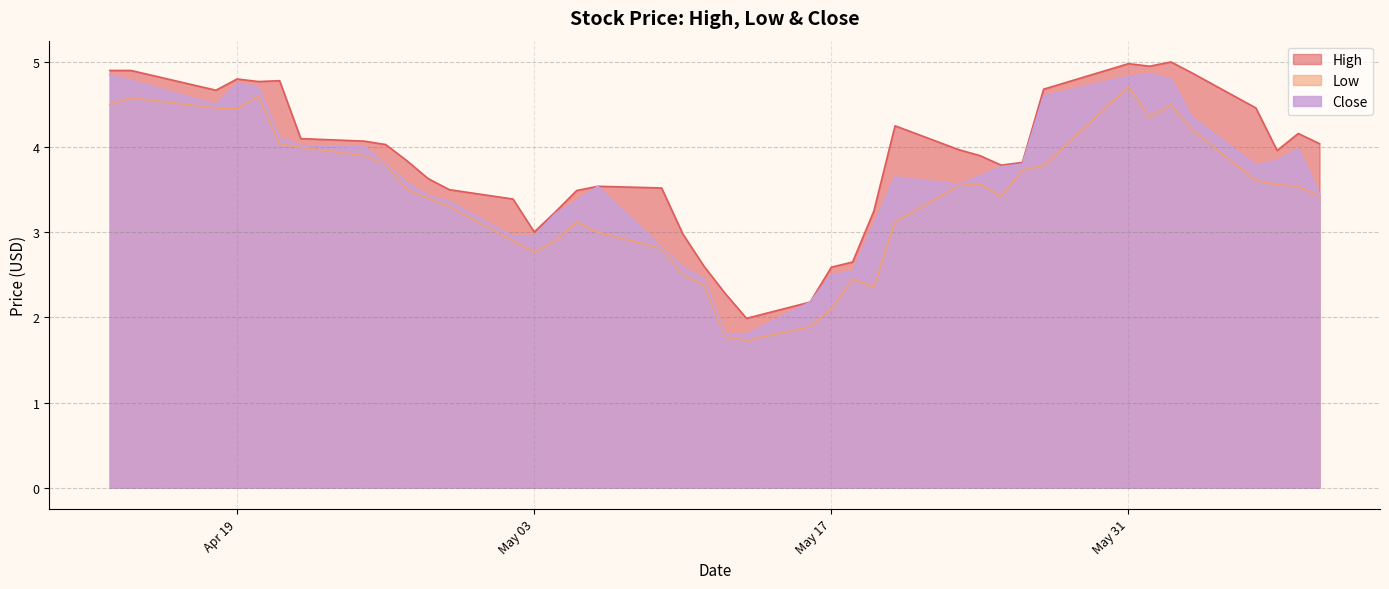

Which series has the largest total across all categories?

High